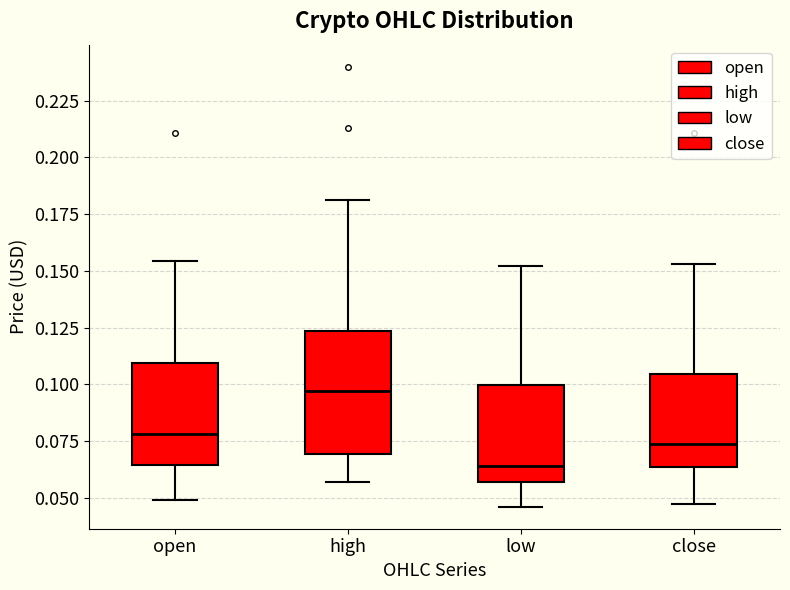

Where does the lower whisker of the box for low end on the y-axis? The values are not printed on the chart, so give them approximately, as read against the axis.

0.045